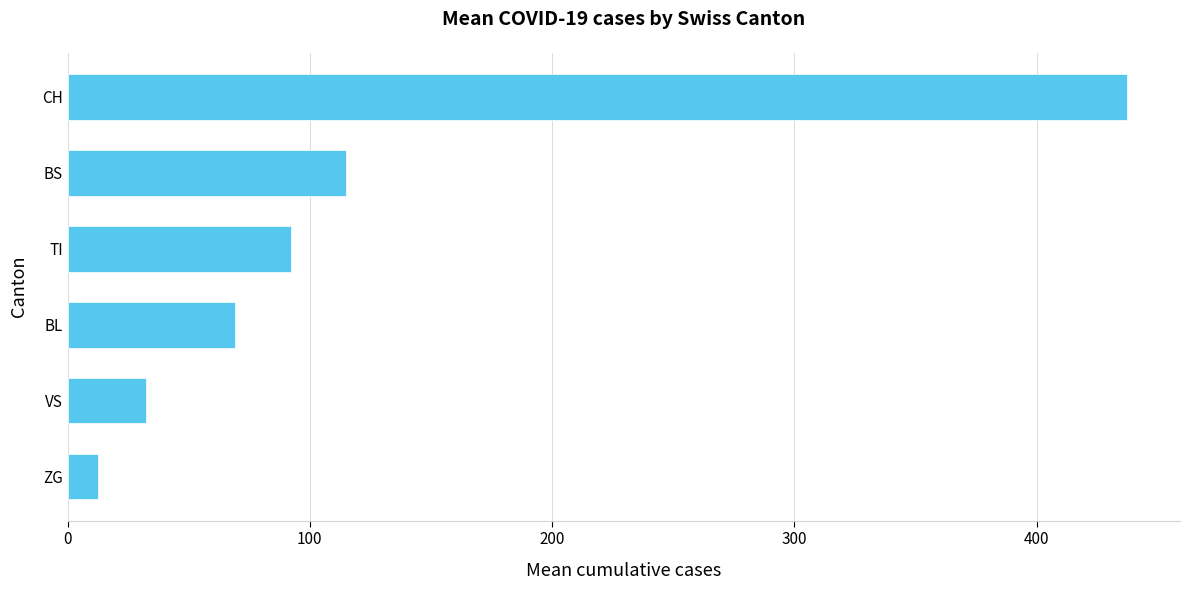

Rank the categories by value from lowest to highest.

ZG, VS, BL, TI, BS, CH